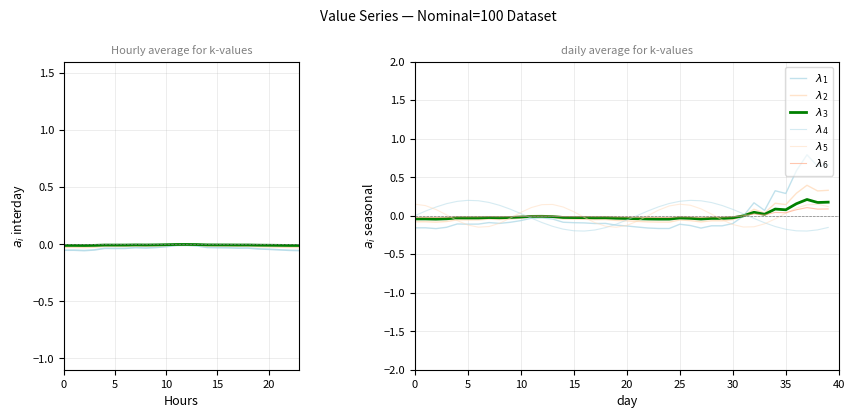

What is the difference between the maximum and minimum values in the $\lambda_2$ series?

0.5